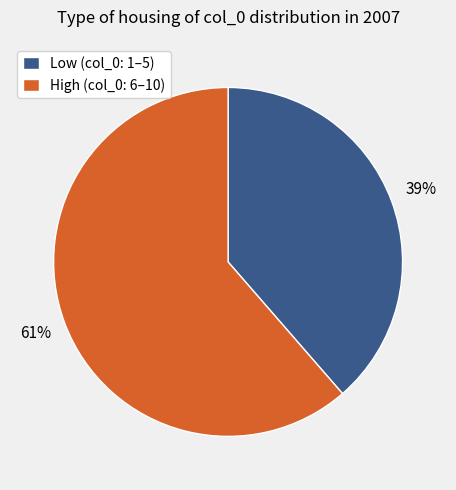

To the nearest percent, what is the average slice percentage?

50%